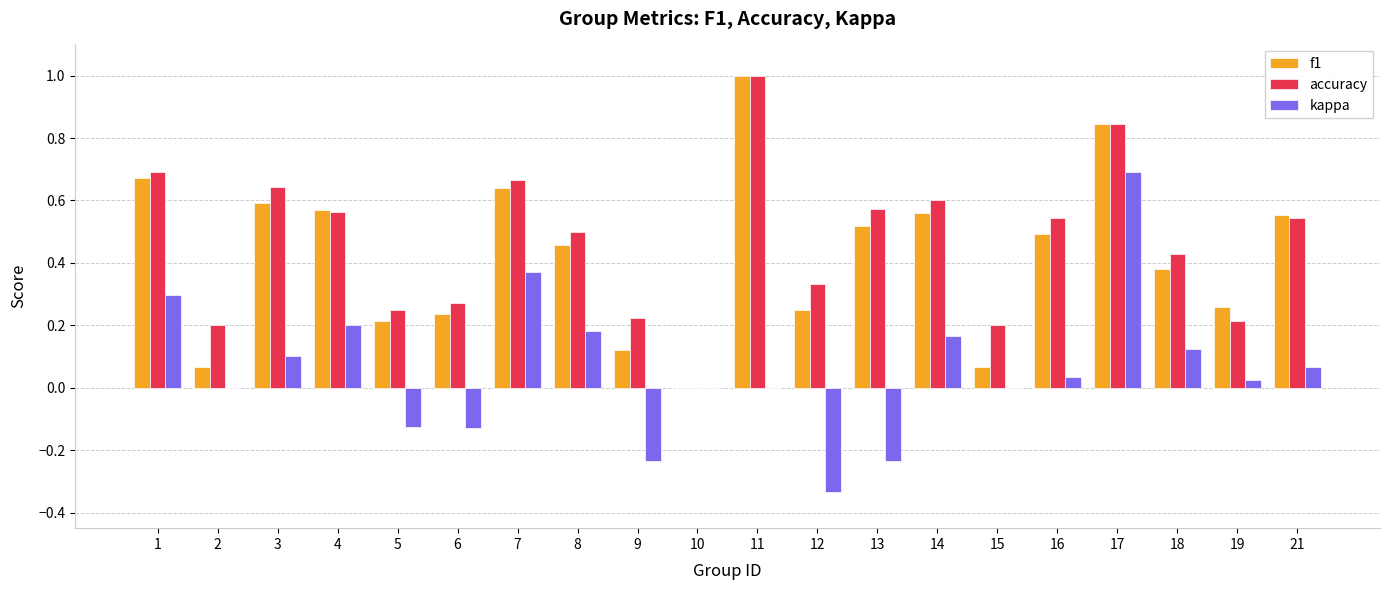

Where is f1 nearest to the value 0?

10